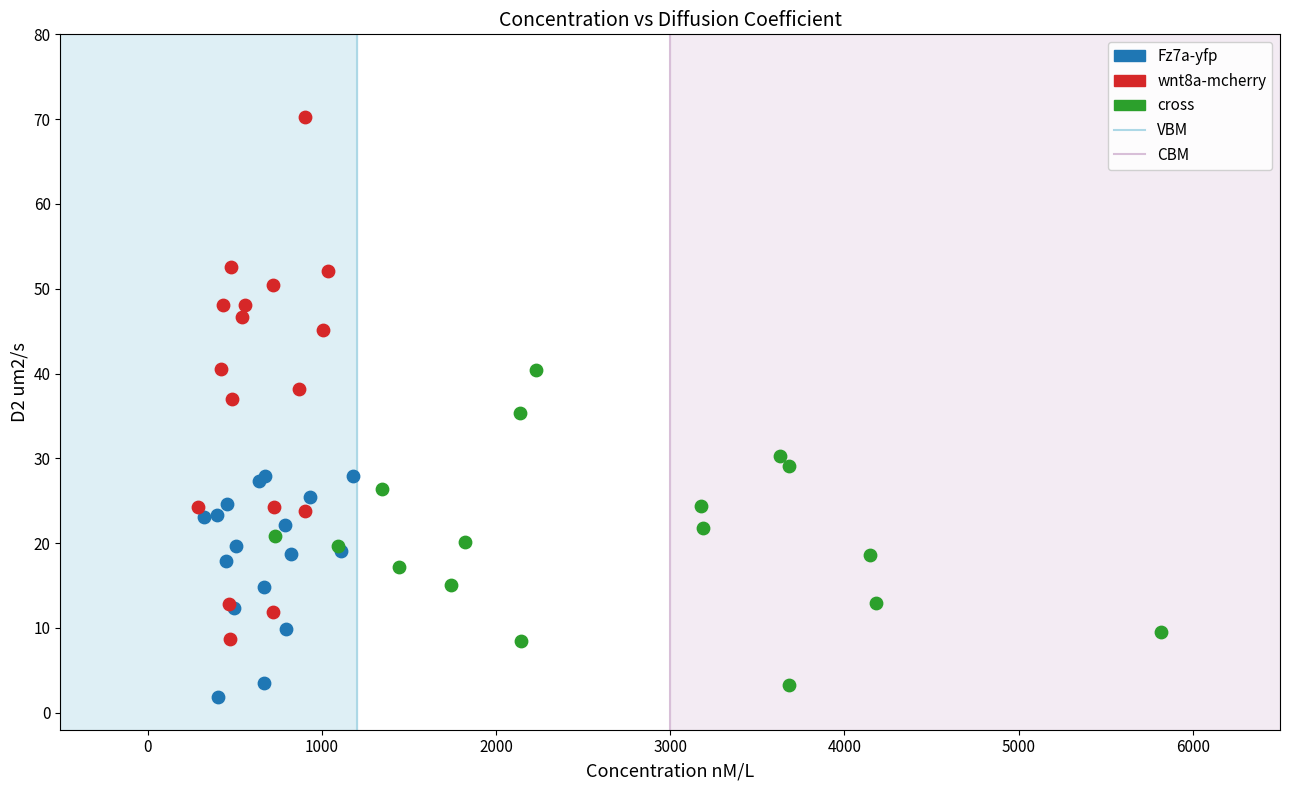

Which series has the widest spread of Y values?

wnt8a-mcherry